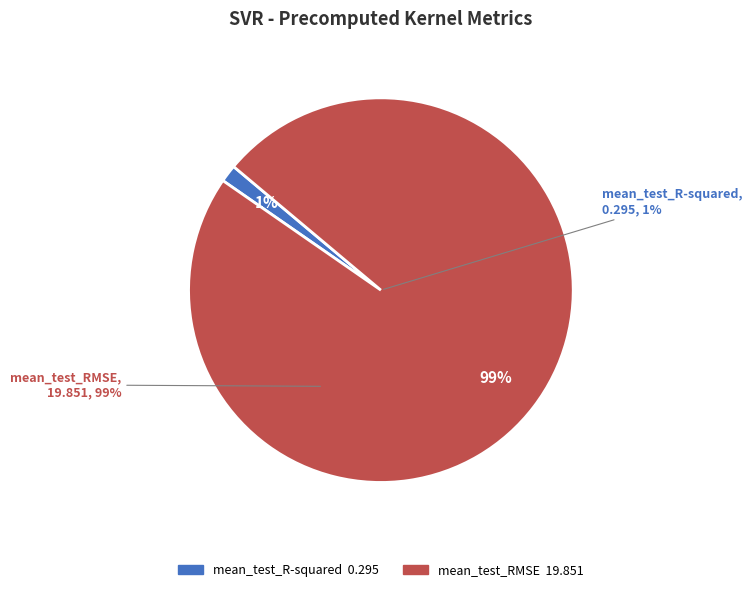

Between mean_test_RMSE and mean_test_R-squared, which is larger?

mean_test_RMSE